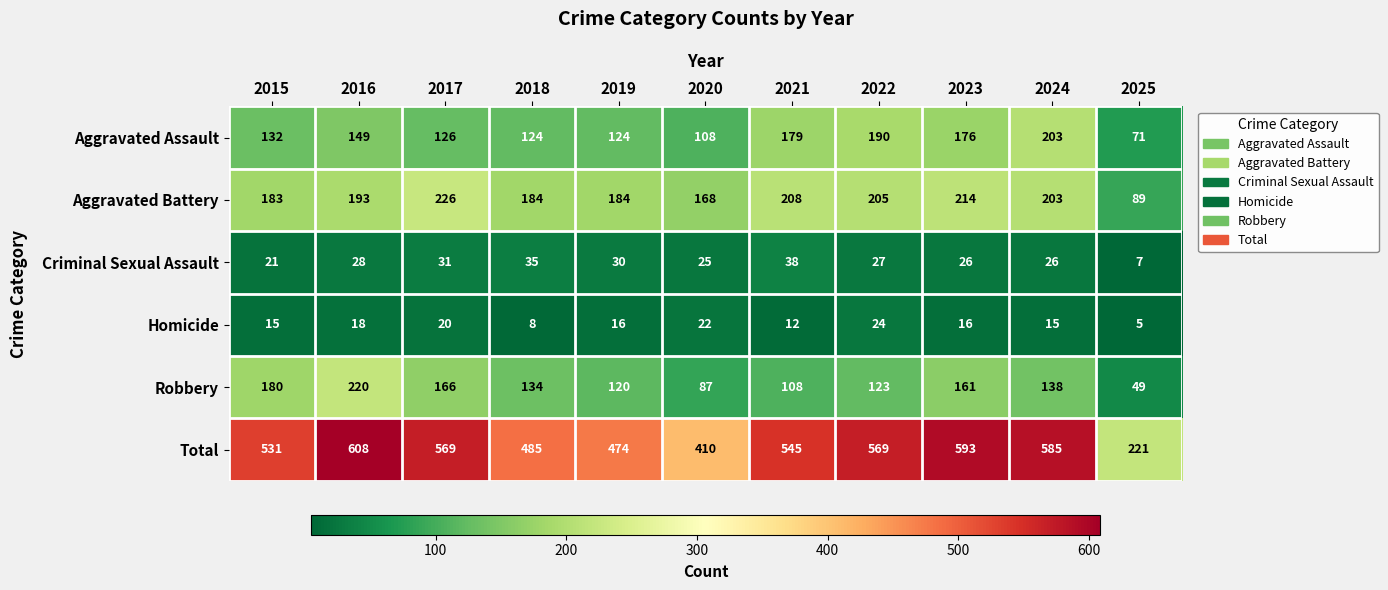

At which category is the sum across all series the highest?

2016